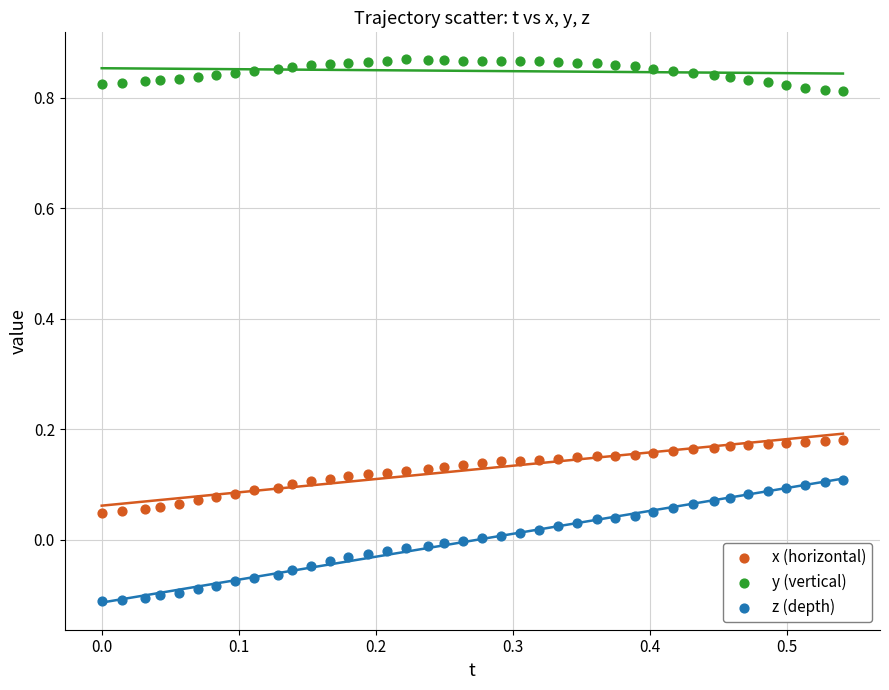

Across all data points, what is the range of X values (max minus min)?

0.5